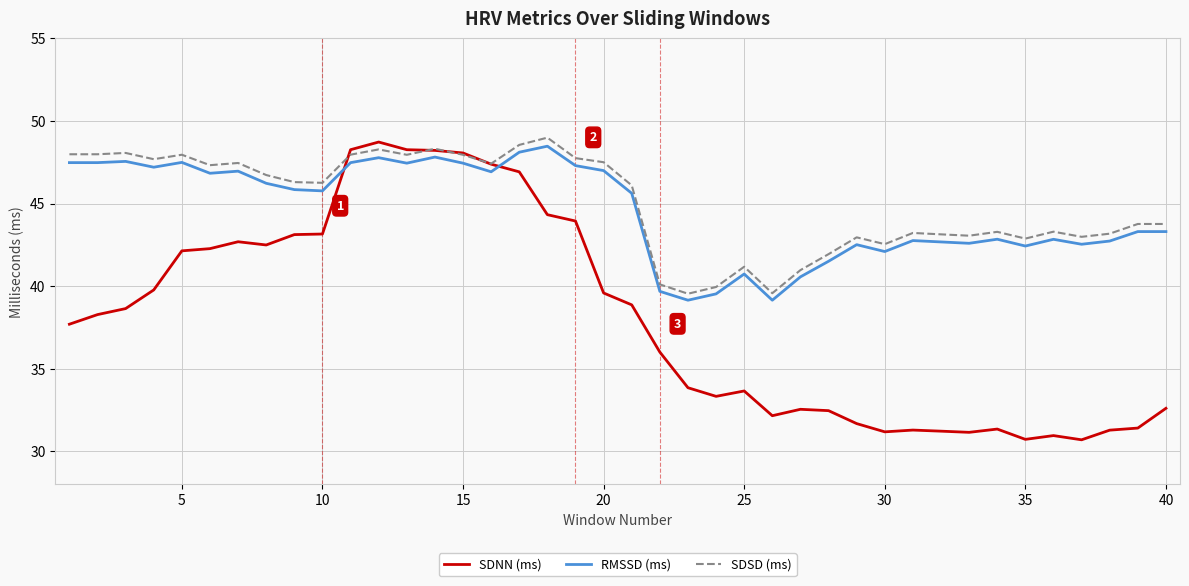

True or false: RMSSD (ms) and SDSD (ms) cross at least once.

False